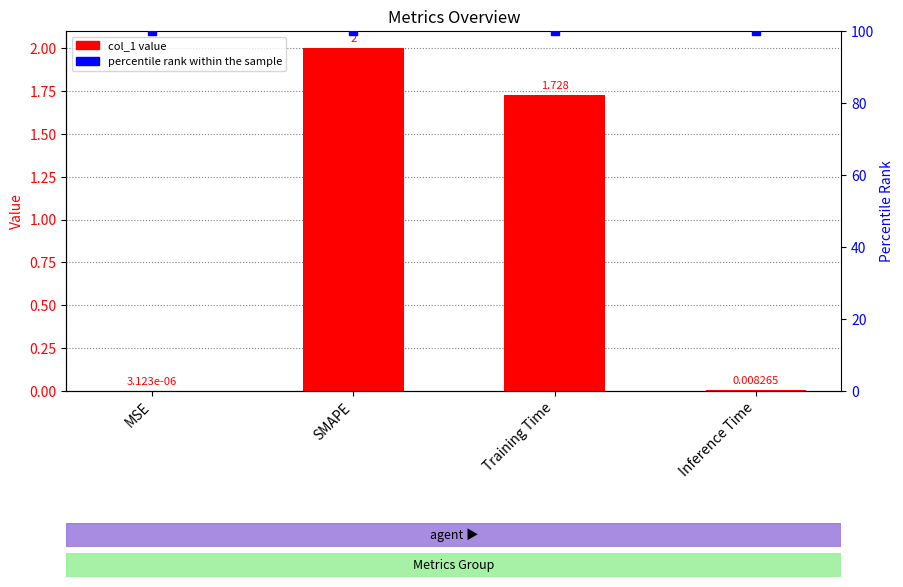

What is the value of the percentile rank within the sample bar at the 1st from the left?

100.0